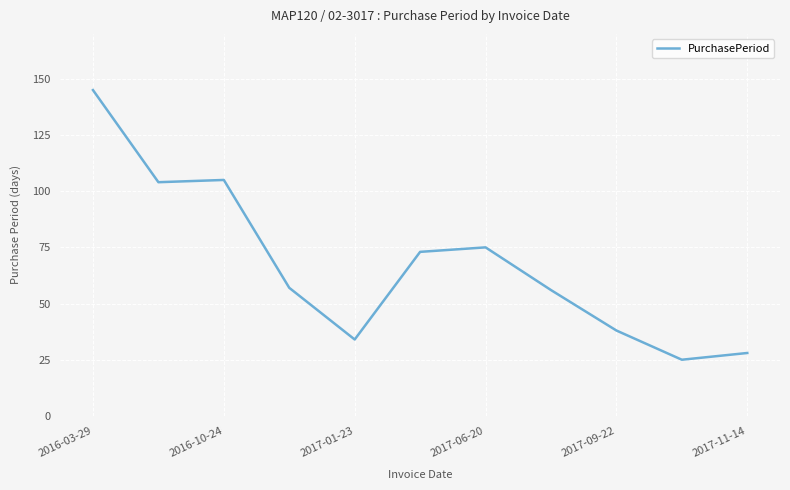

What is the difference between the maximum and minimum values?

120